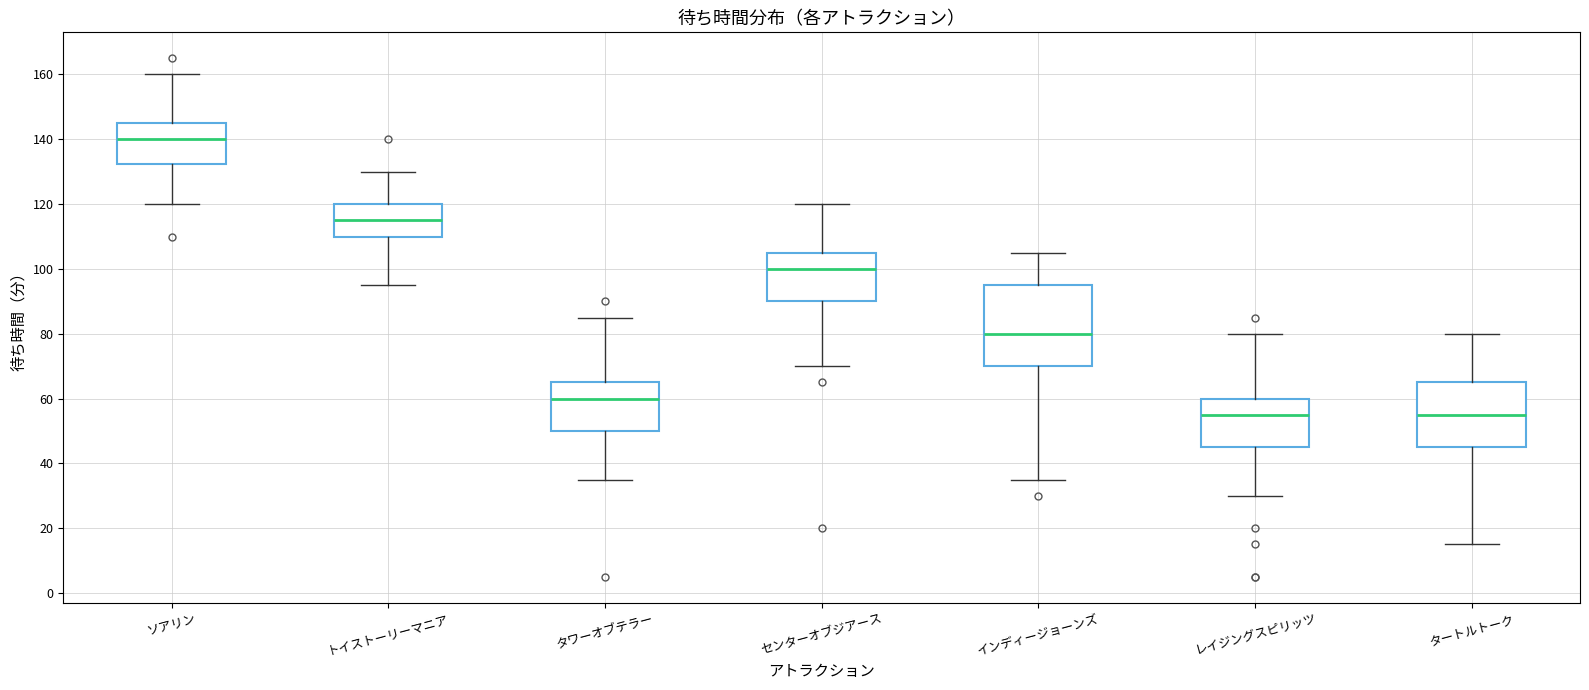

Reading left to right, transcribe this box plot: for each box, give where its median line is, the range the box spans, and where its two whiskers end, as read against the y-axis. The values are not printed on the chart, so give them approximately, as read against the axis.

ソアリン: median 140, box 132 to 146, whiskers 120 to 160
トイストーリーマニア: median 116, box 110 to 120, whiskers 96 to 130
タワーオブテラー: median 60, box 50 to 66, whiskers 36 to 86
センターオブジアース: median 100, box 90 to 106, whiskers 70 to 120
インディージョーンズ: median 80, box 70 to 96, whiskers 36 to 106
レイジングスピリッツ: median 56, box 46 to 60, whiskers 30 to 80
タートルトーク: median 56, box 46 to 66, whiskers 16 to 80